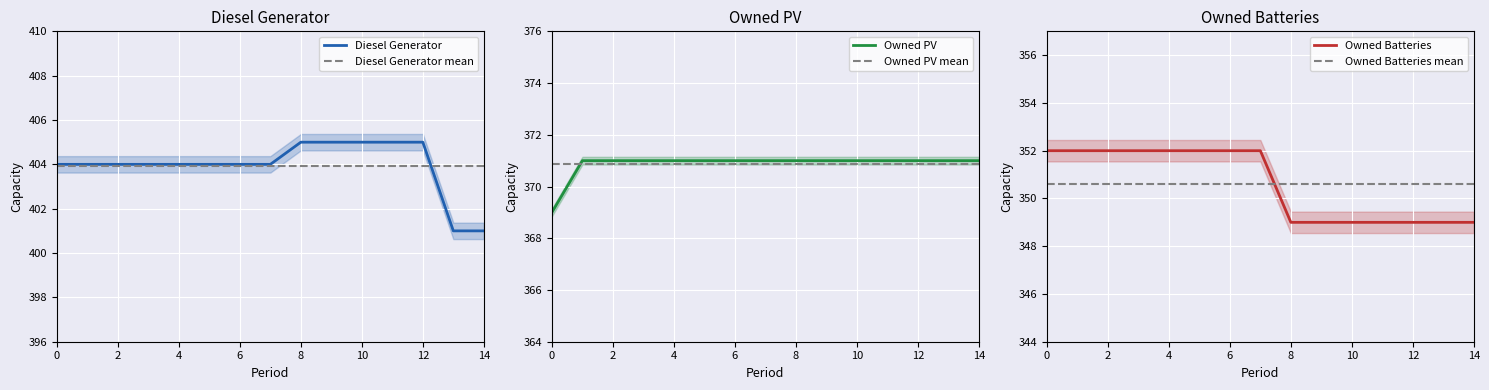

Which category has the highest value in the Diesel Generator series?

8